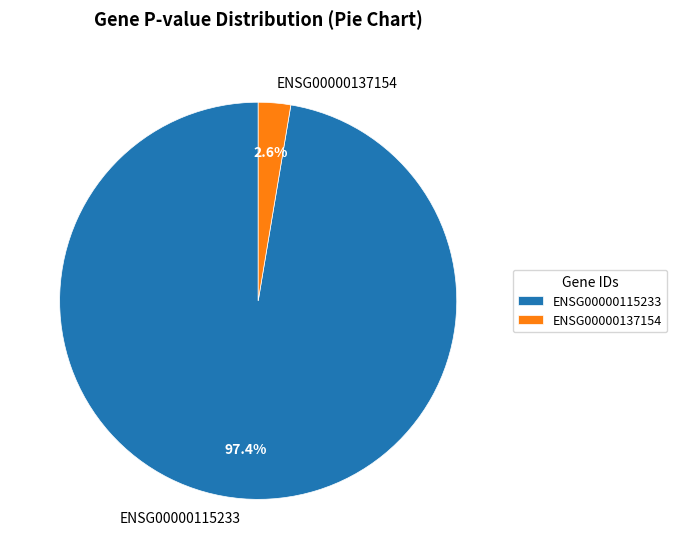

To the nearest percent, what is the average slice percentage?

50%